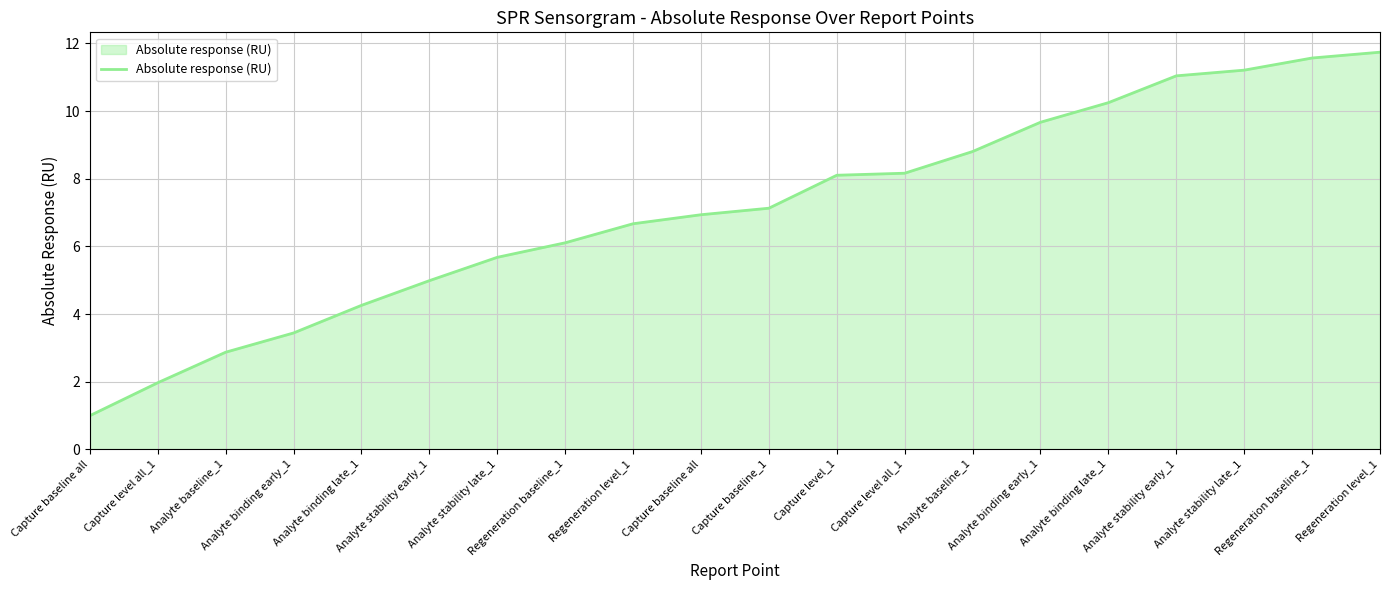

Count the number of data series in this chart.

1